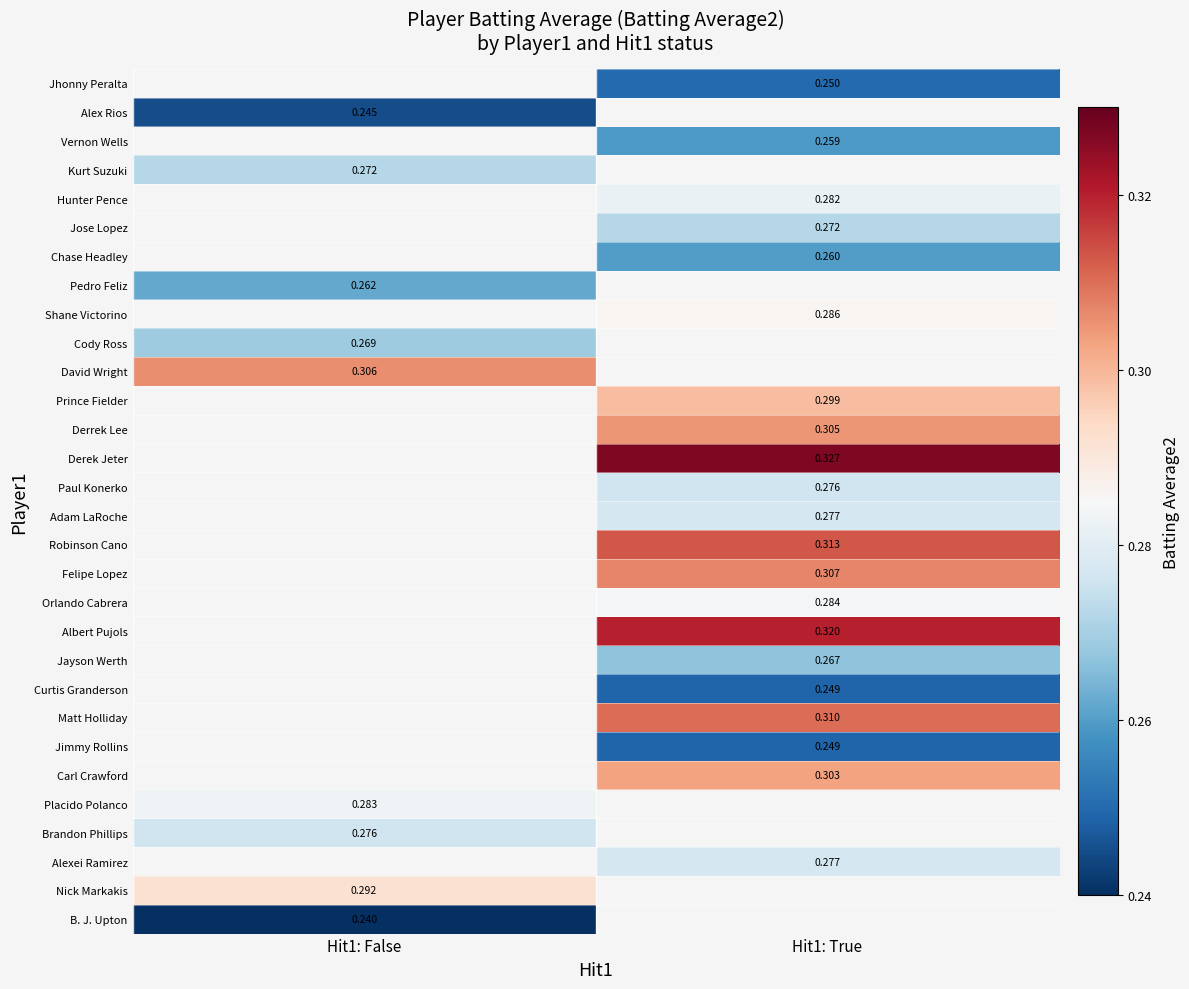

Is the value of Cody Ross at Hit1: False greater than the value of Matt Holliday at Hit1: True?

No